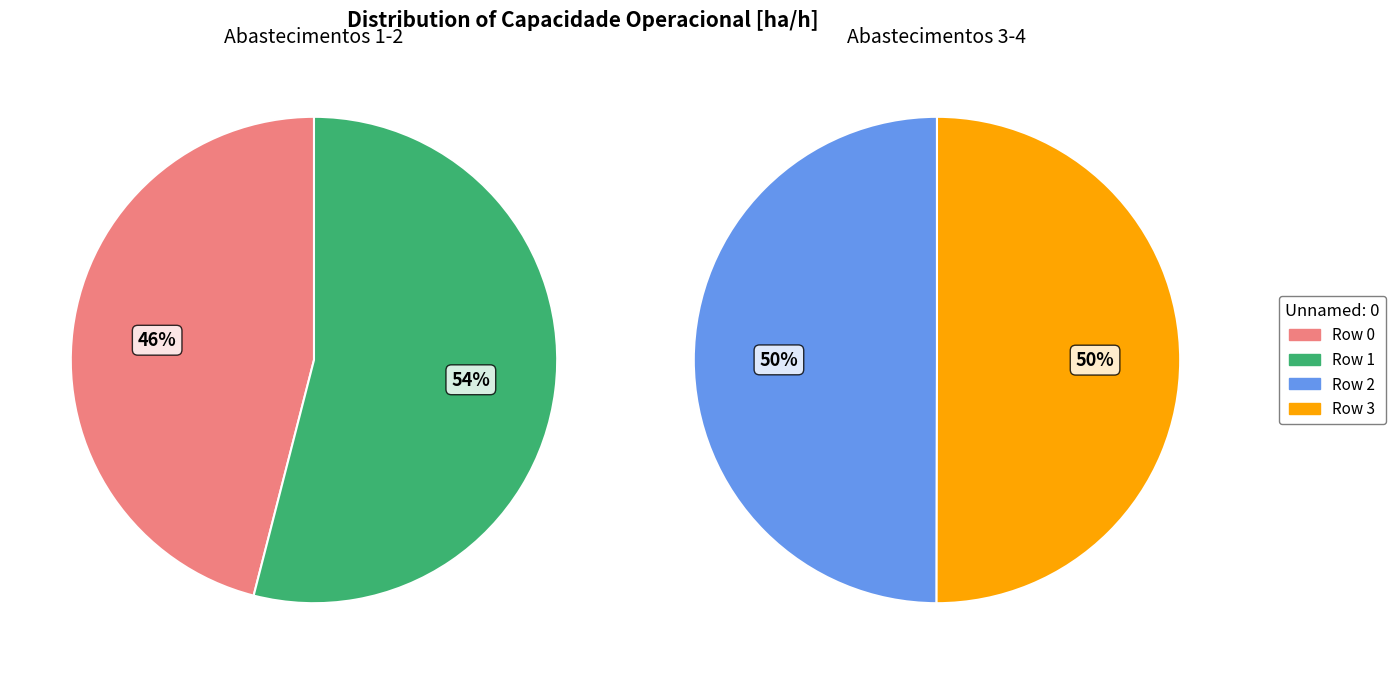

How many segments does this pie chart have?

4